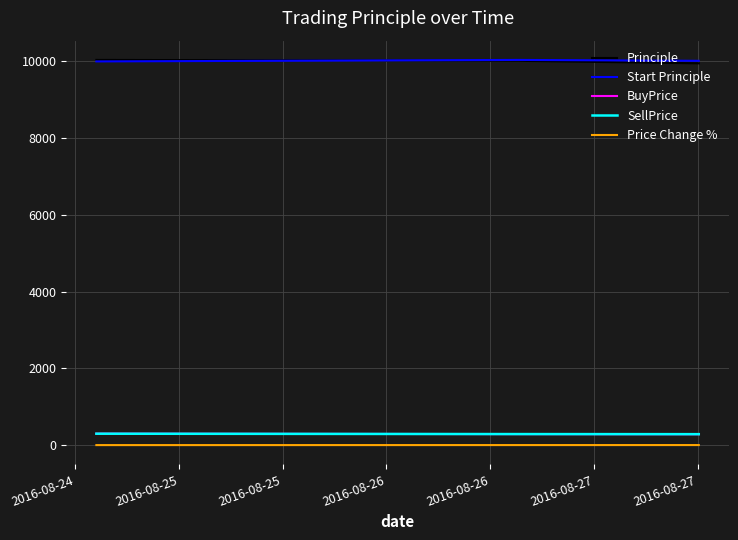

How many values in the BuyPrice series exceed 286?

2